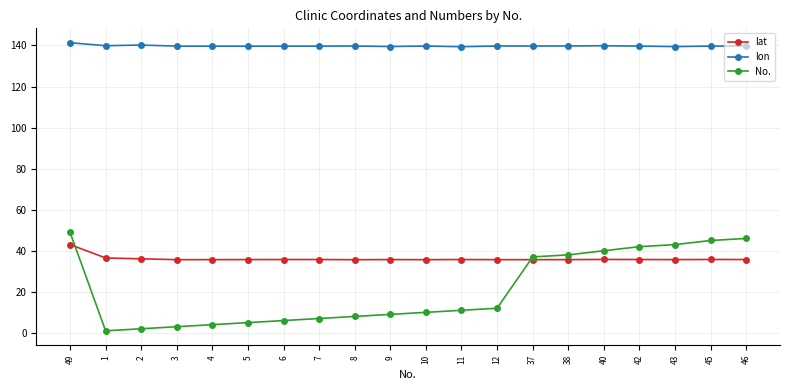

True or false: lat and lon cross at least once.

False